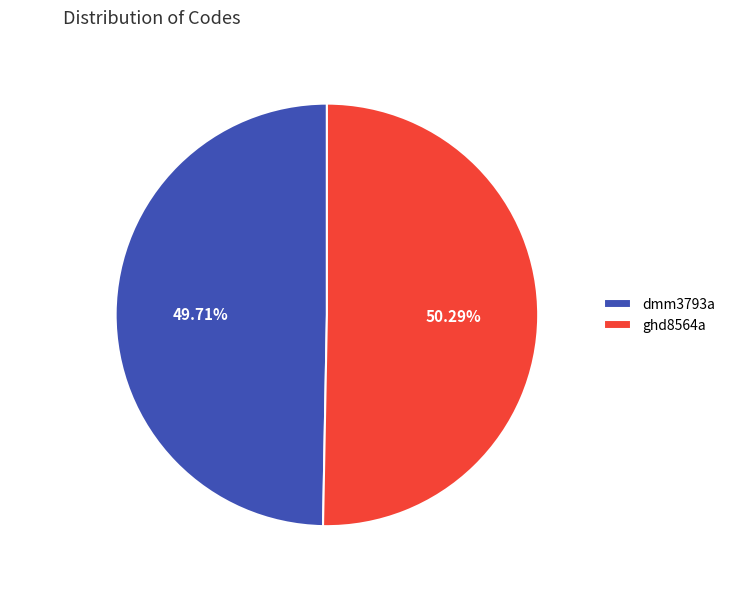

What percentage do dmm3793a and ghd8564a together represent?

100.0%